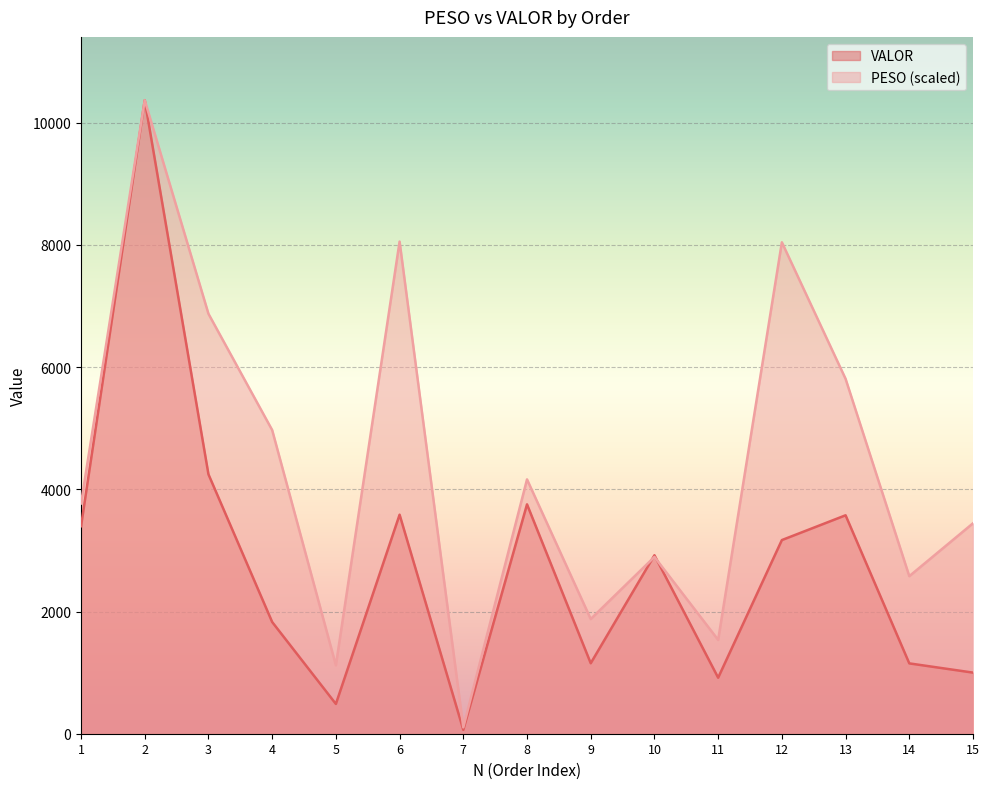

At how many categories does at least one series exceed 2085?

11